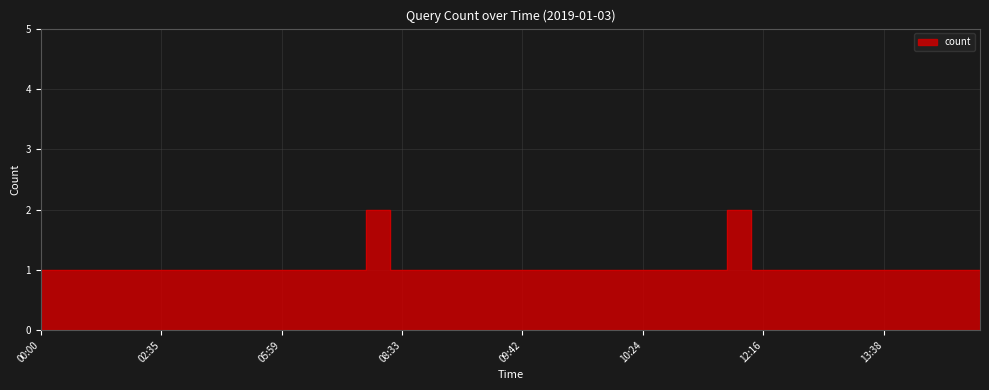

Where is the data nearest to the value 1?

00:00